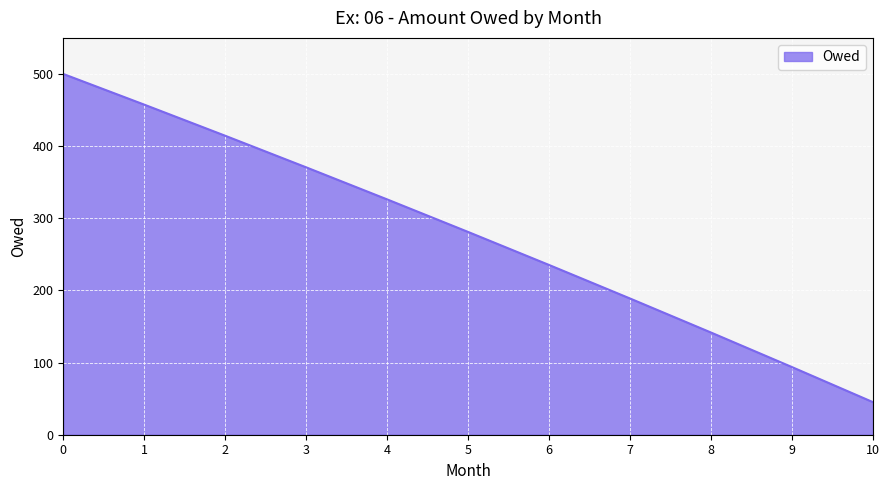

What is the change in value from 3 to 9?

-276.8